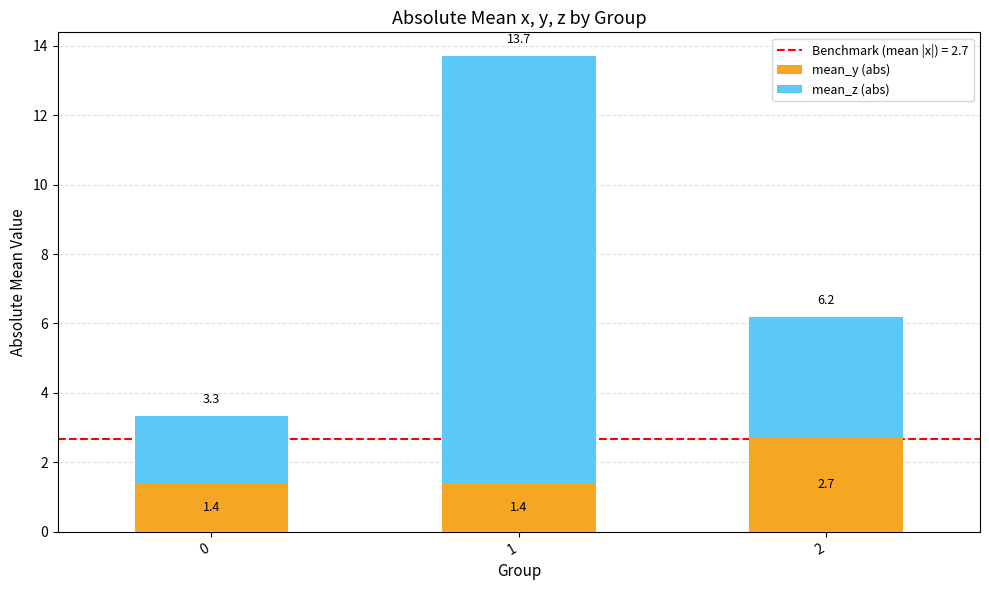

What is the total value across all series at 2?

6.2